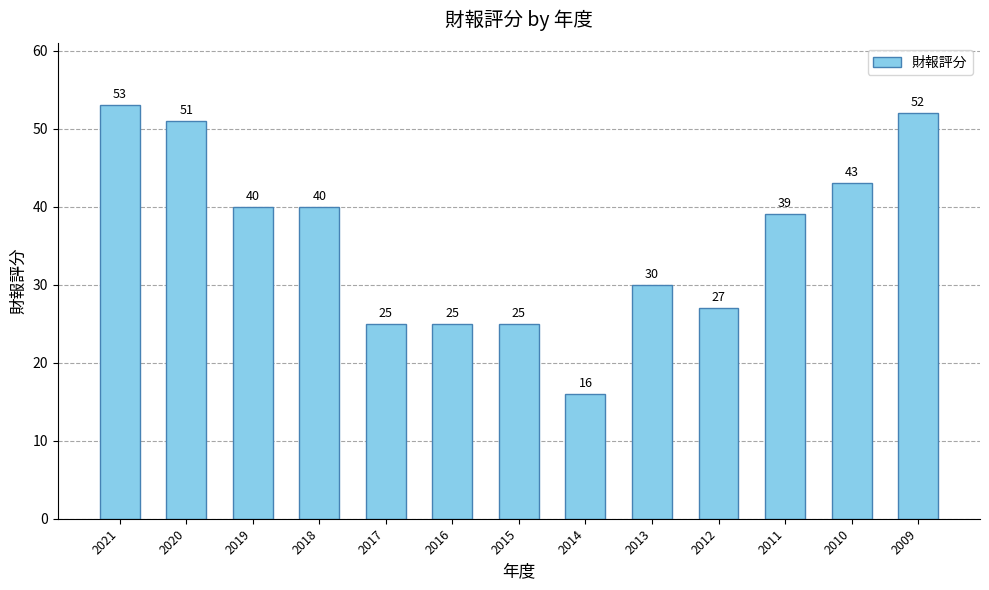

Reading left to right, what are all the values shown in this chart?

53	51	40	40	25	25	25	16	30	27	39	43	52